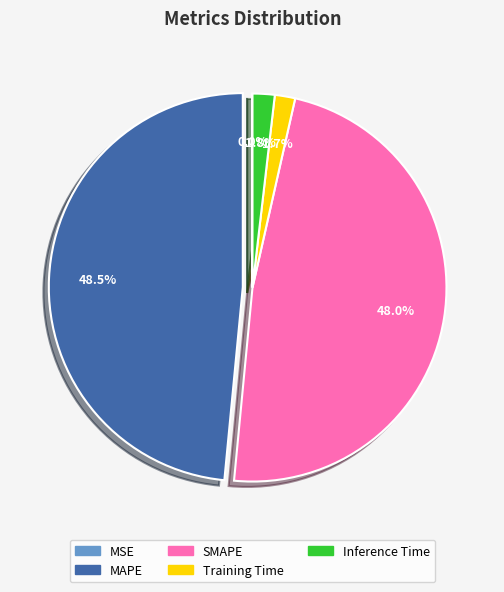

Is there any slice that represents more than half of the pie?

No